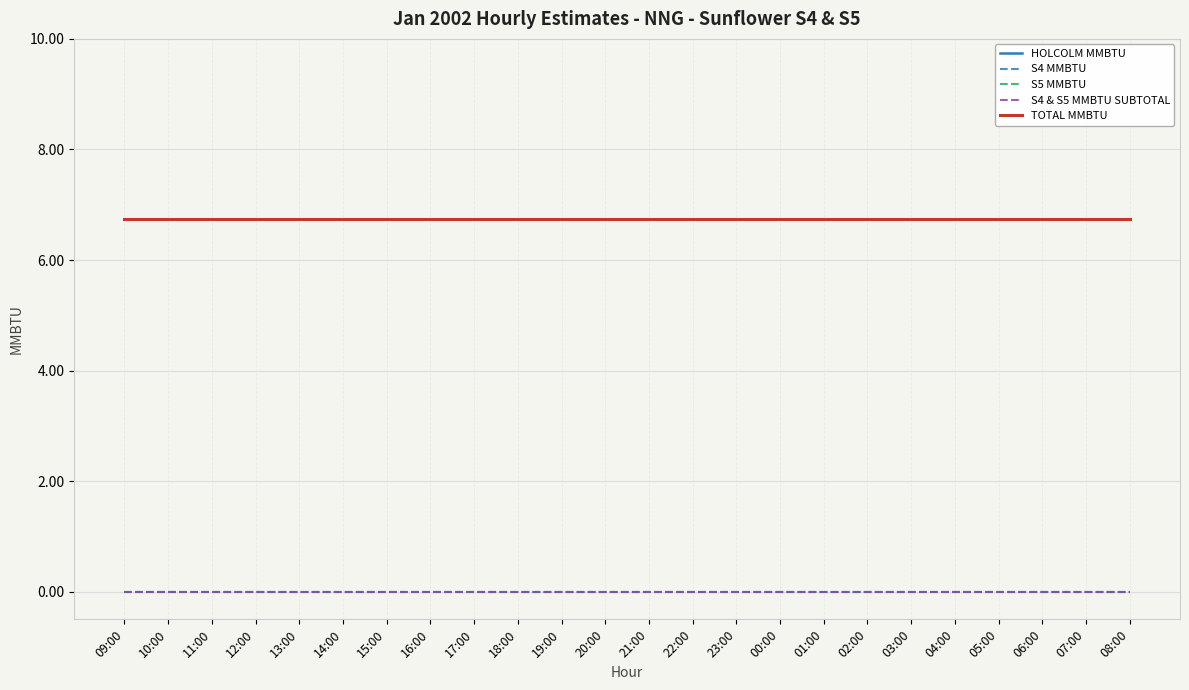

Rank the series at 08:00 from highest to lowest value.

HOLCOLM MMBTU, TOTAL MMBTU, S4 MMBTU, S5 MMBTU, S4 & S5 MMBTU SUBTOTAL